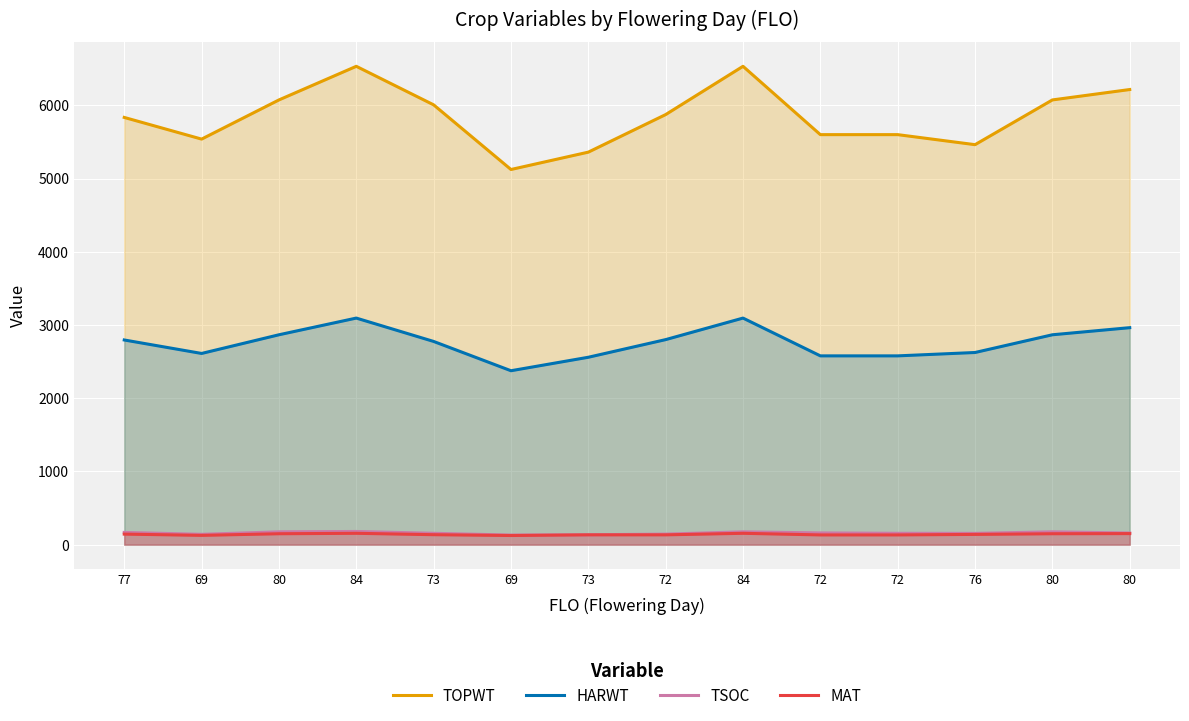

How many lines are shown in the chart?

4